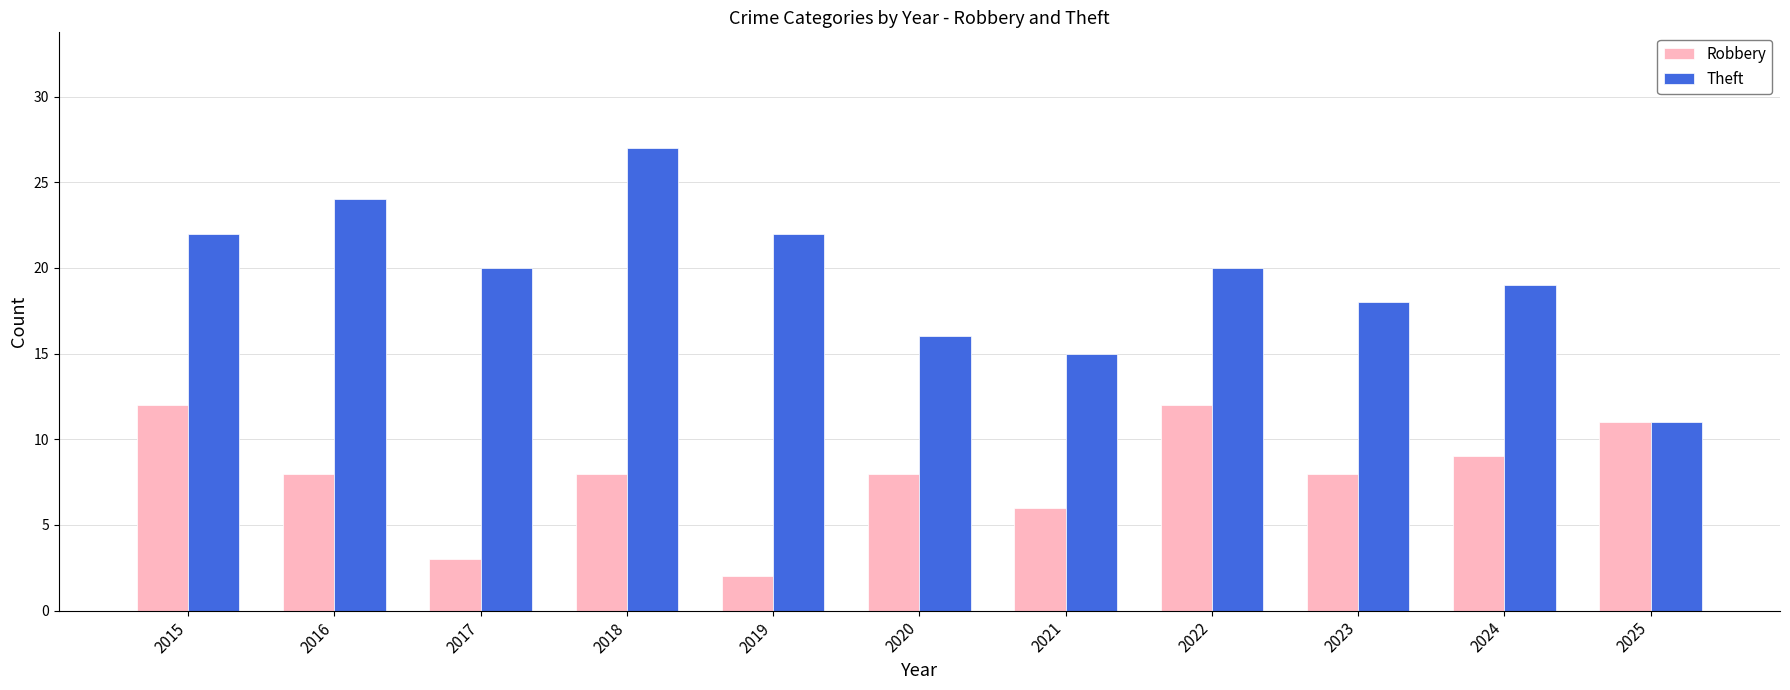

How many values in the Theft series are below 20?

5